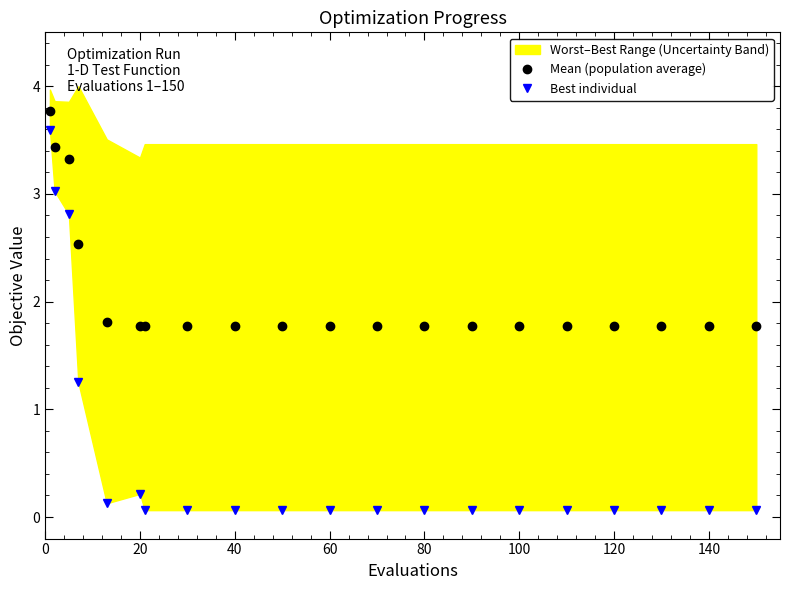

True or false: Mean (population average) has a value of 1.8 at 80.

True